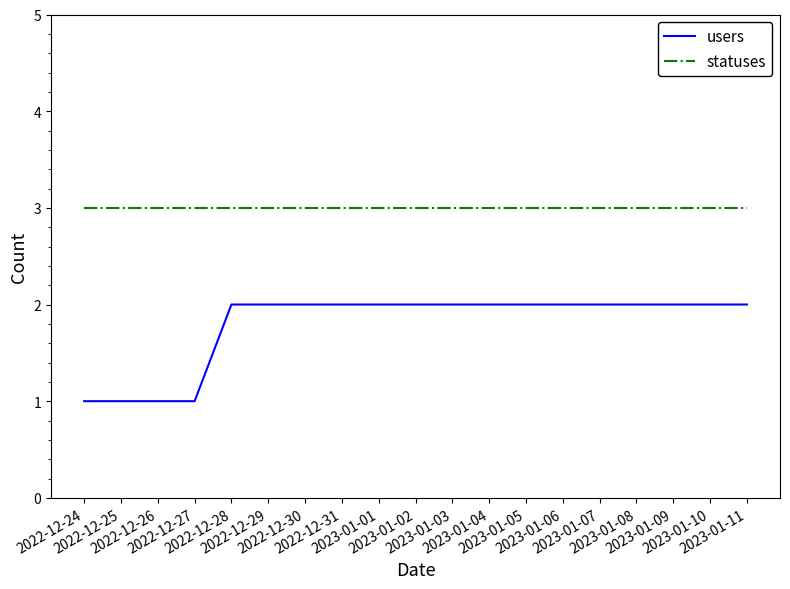

What is the lowest value of the statuses series?

3